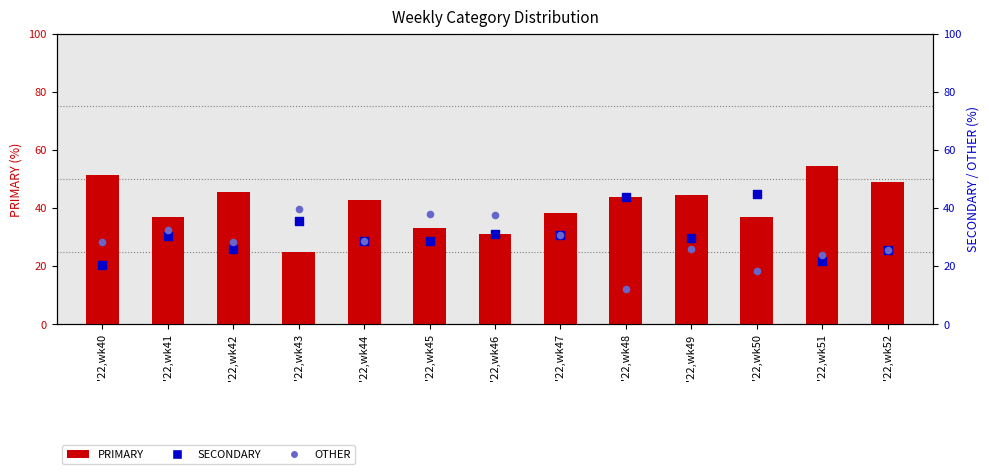

Which series has the largest total across all categories?

PRIMARY